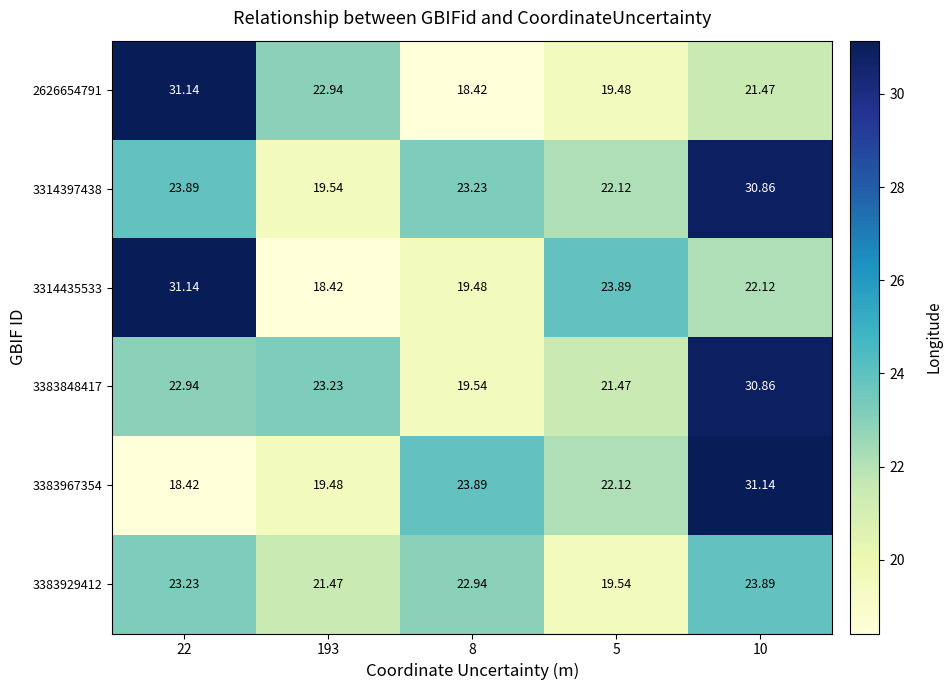

How many data points does each series have?

5